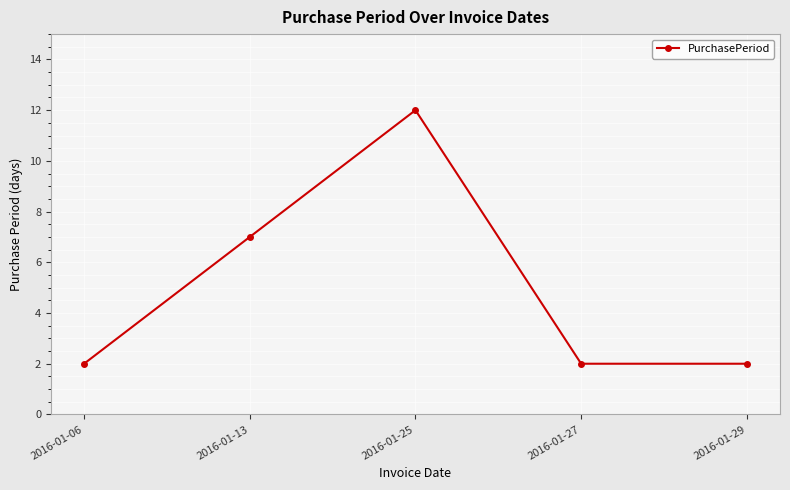

What is the minimum value shown in the chart?

2